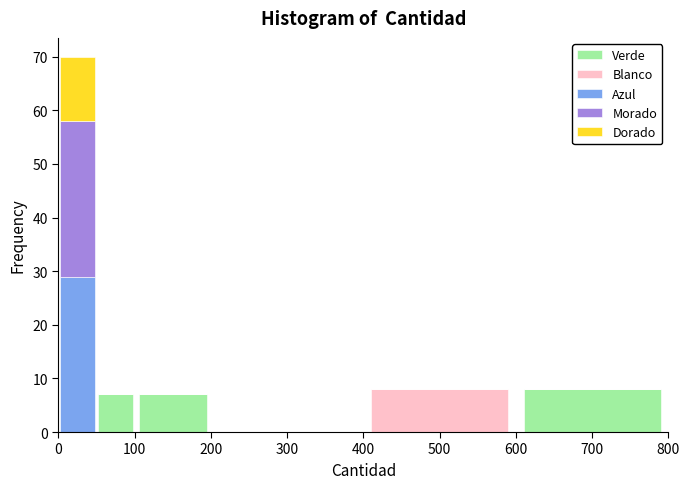

Which range on the x-axis has the tallest stacked bar (by total height)?

0 to 50